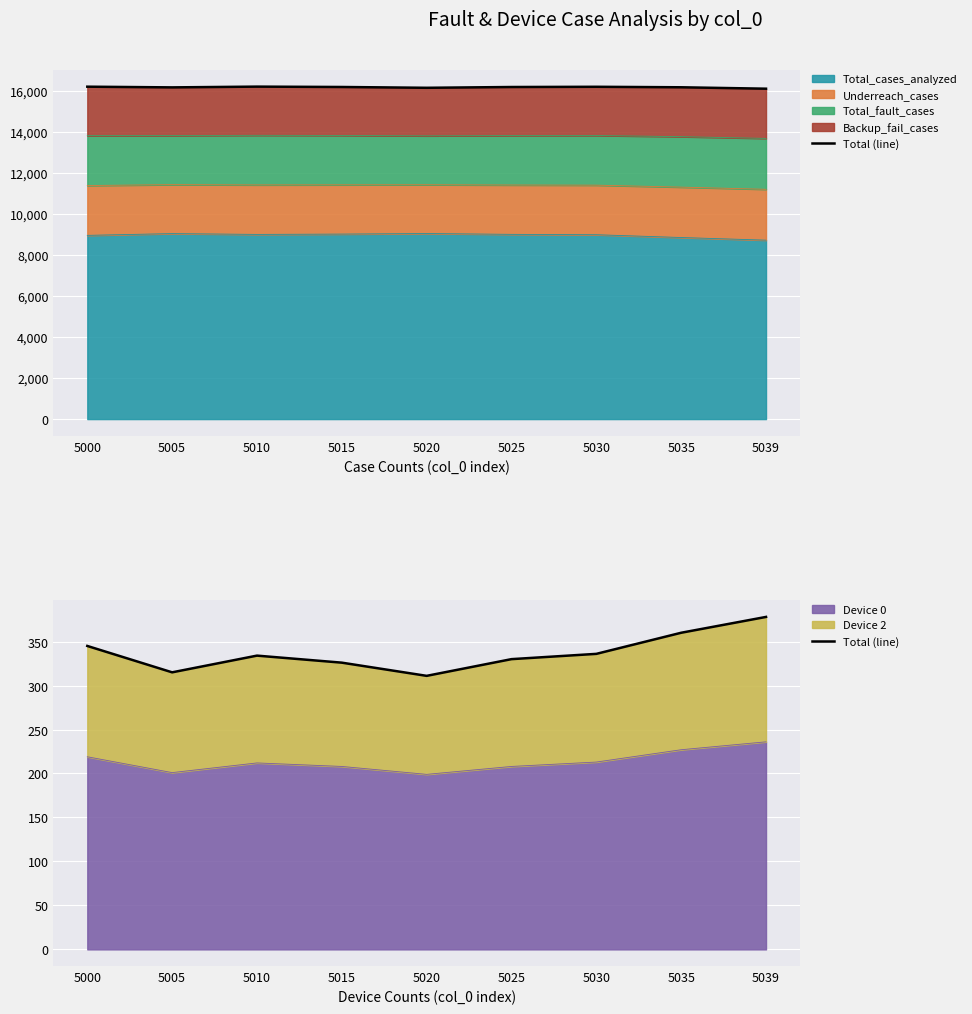

What is the ratio of the value at 5030 to the value at 5025?

1.0